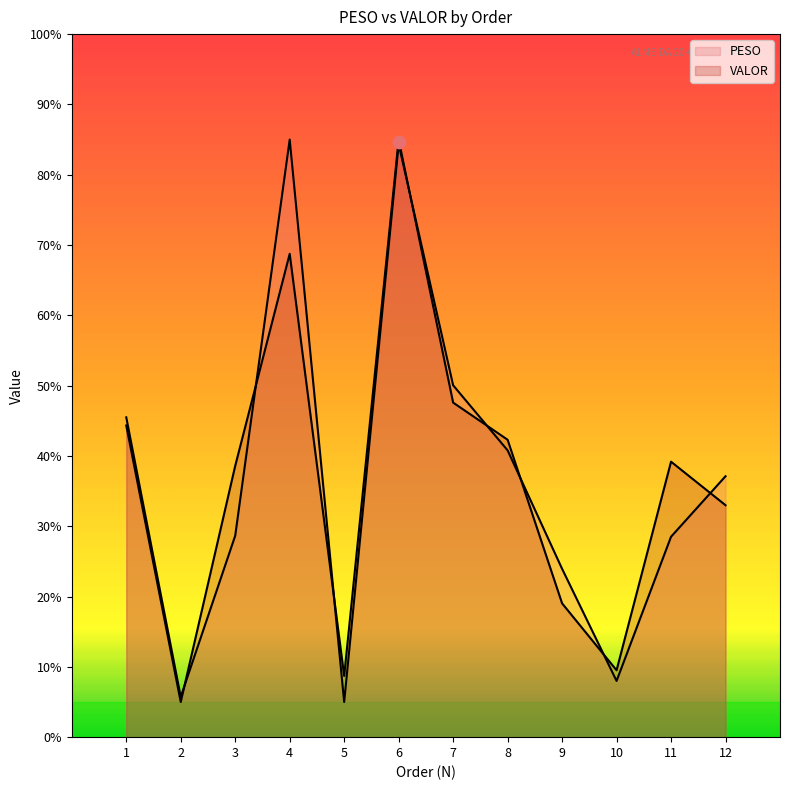

Is the value of PESO at 5 greater than the value of VALOR at 11?

No